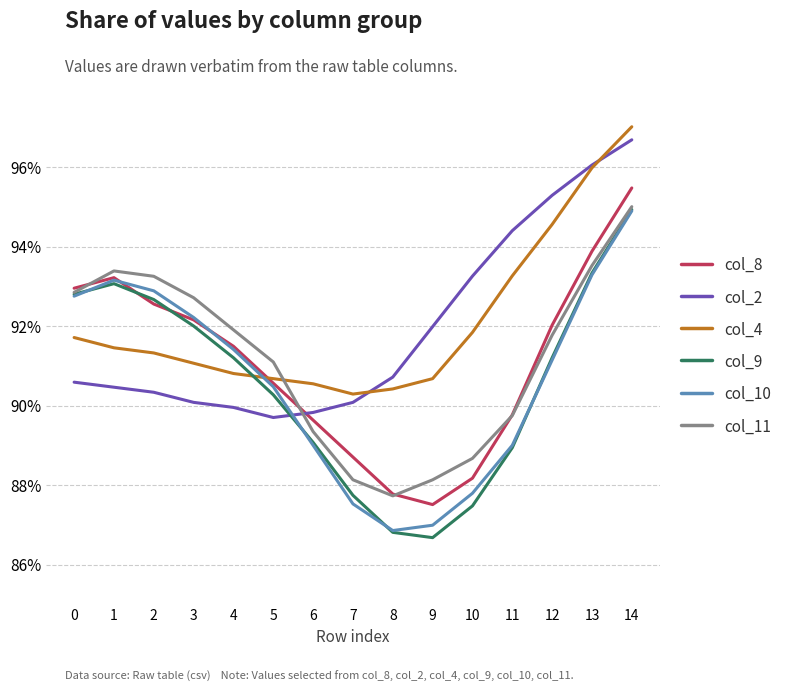

Does the chart have visible grid lines?

Yes